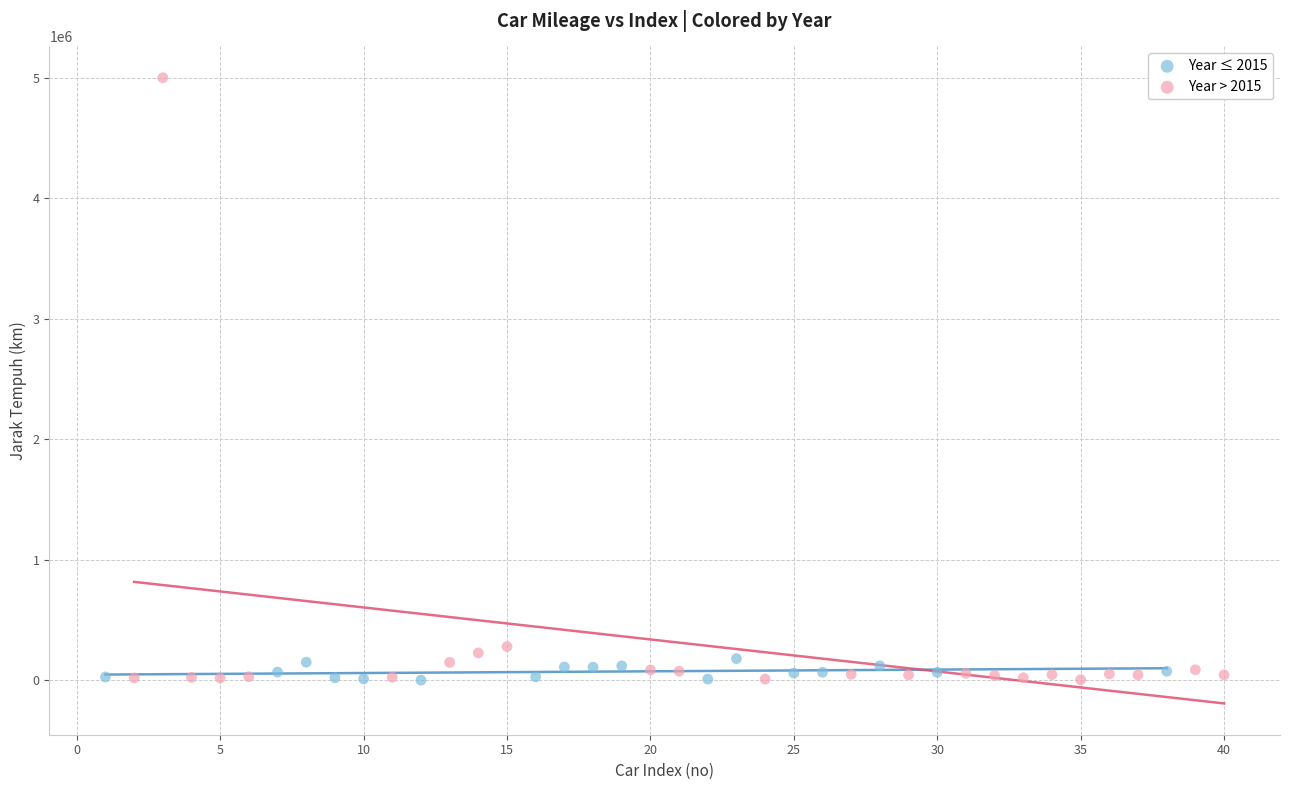

What are all the series names shown in the legend?

Year ≤ 2015, Year > 2015